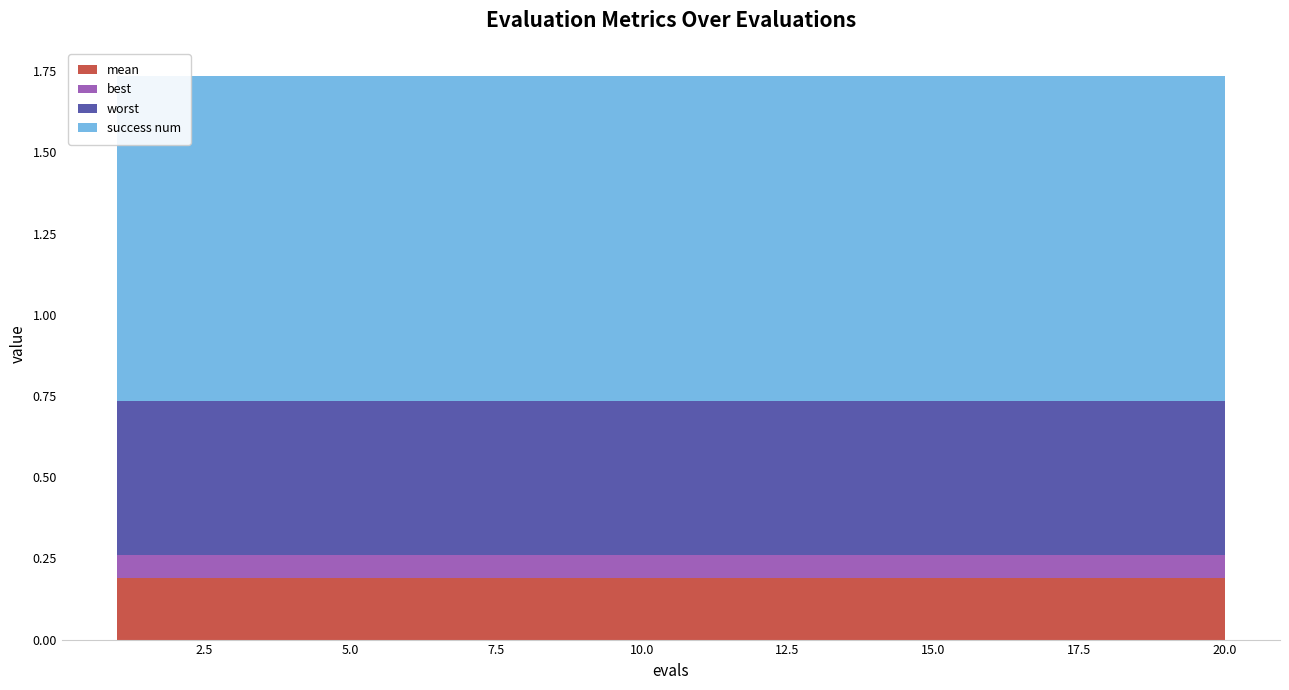

Reading left to right, what are all the values shown in this chart?

mean: 1=0.2	2=0.2	3=0.2	4=0.2	5=0.2	6=0.2	7=0.2	8=0.2	9=0.2	10=0.2	11=0.2	12=0.2	13=0.2	14=0.2	15=0.2	16=0.2	17=0.2	18=0.2	19=0.2	20=0.2
best: 1=0.1	2=0.1	3=0.1	4=0.1	5=0.1	6=0.1	7=0.1	8=0.1	9=0.1	10=0.1	11=0.1	12=0.1	13=0.1	14=0.1	15=0.1	16=0.1	17=0.1	18=0.1	19=0.1	20=0.1
worst: 1=0.5	2=0.5	3=0.5	4=0.5	5=0.5	6=0.5	7=0.5	8=0.5	9=0.5	10=0.5	11=0.5	12=0.5	13=0.5	14=0.5	15=0.5	16=0.5	17=0.5	18=0.5	19=0.5	20=0.5
success num: 1=1.0	2=1.0	3=1.0	4=1.0	5=1.0	6=1.0	7=1.0	8=1.0	9=1.0	10=1.0	11=1.0	12=1.0	13=1.0	14=1.0	15=1.0	16=1.0	17=1.0	18=1.0	19=1.0	20=1.0